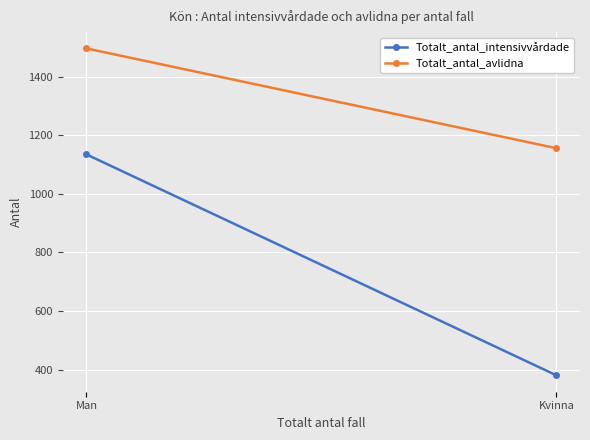

Reading right to left, extract all data points from this chart.

Totalt_antal_intensivvårdade: Kvinna=380	Man=1135
Totalt_antal_avlidna: Kvinna=1156	Man=1497